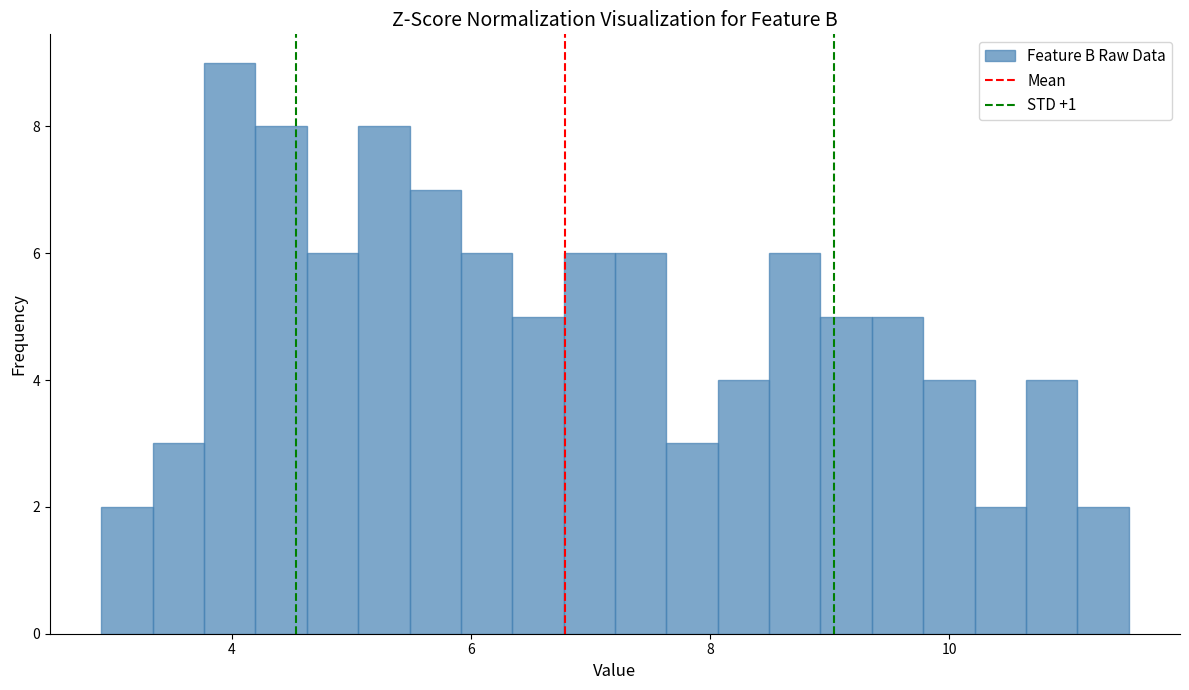

Read against the x-axis, roughly where is the centre of the tallest bar?

4.0